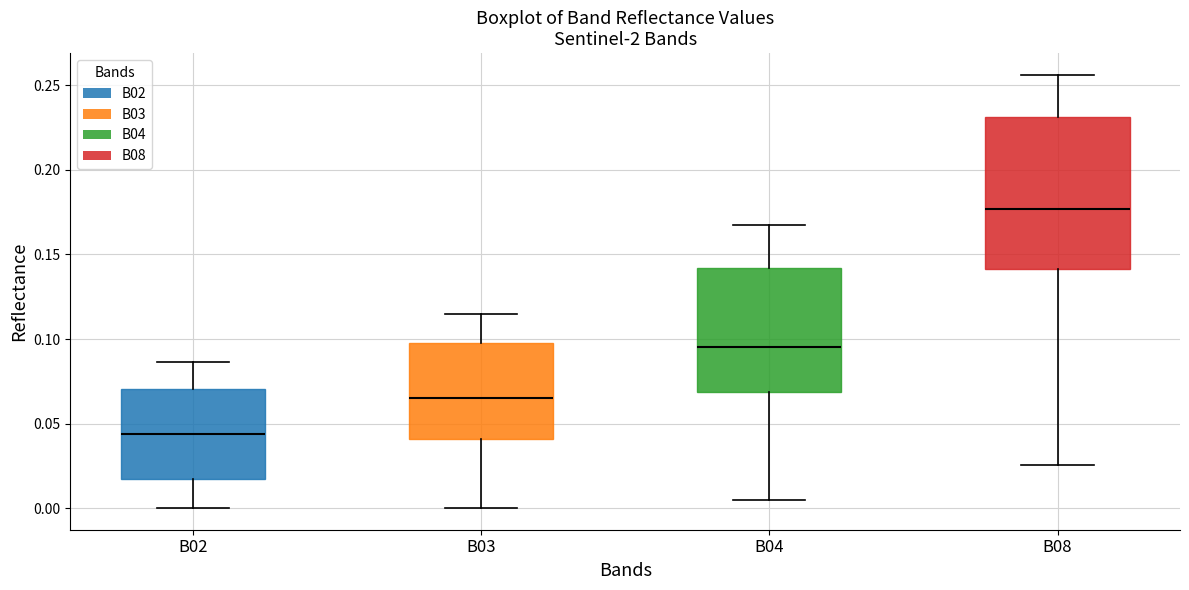

Where does the median line of the box for B03 sit on the y-axis? The values are not printed on the chart, so give them approximately, as read against the axis.

0.065